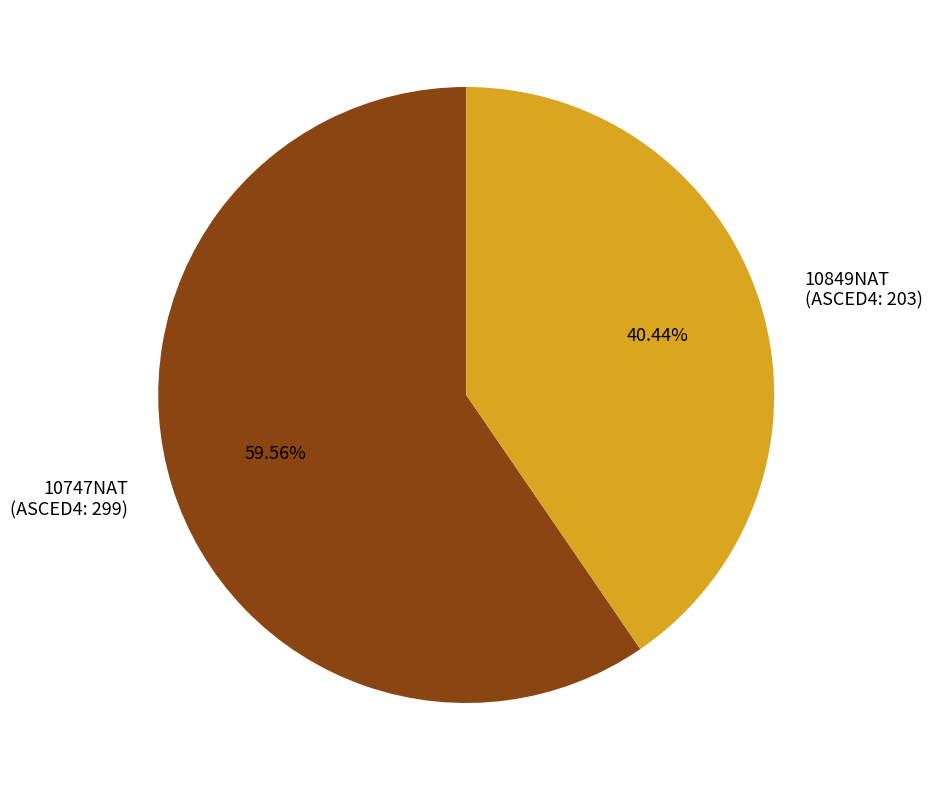

Count the number of slices in the pie.

2